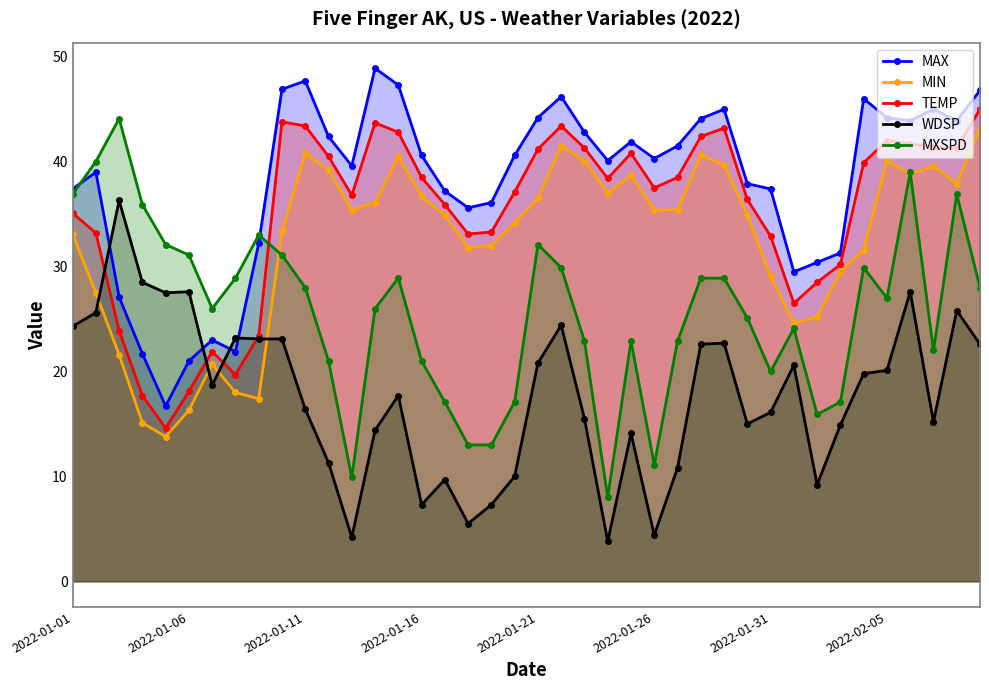

Rank the series at 38 from highest to lowest value.

MAX, TEMP, MIN, MXSPD, WDSP